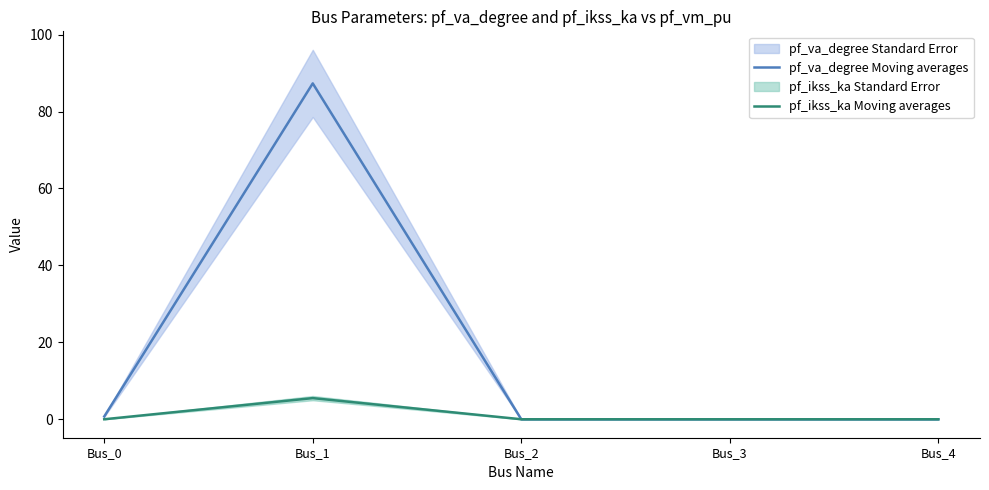

Reading right to left, list all the values displayed in this chart.

pf_va_degree Moving averages: 0.0	0.0	0.0	87.3	0.7
pf_ikss_ka Moving averages: 0.0	0.0	0.0	5.5	0.0